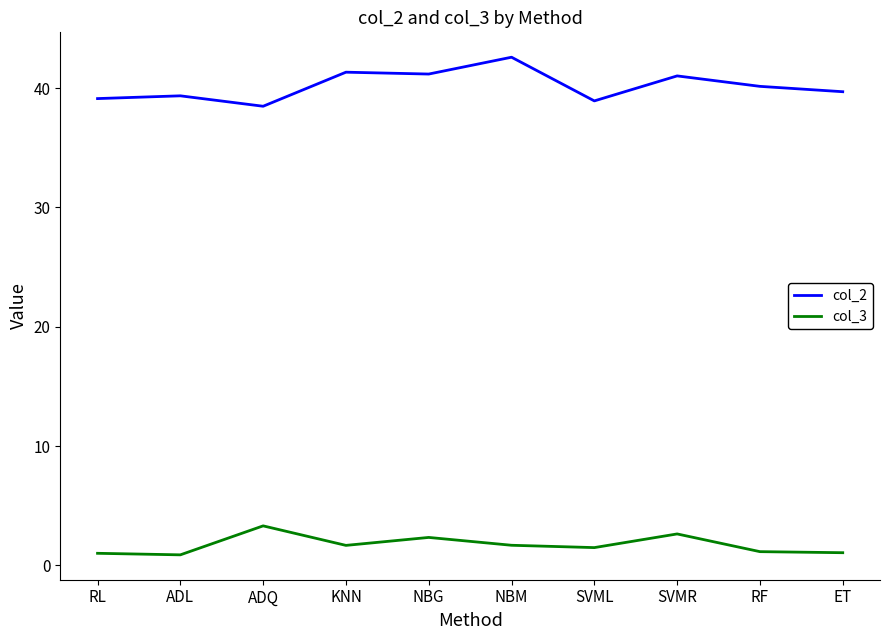

What is the maximum value for col_3?

3.3